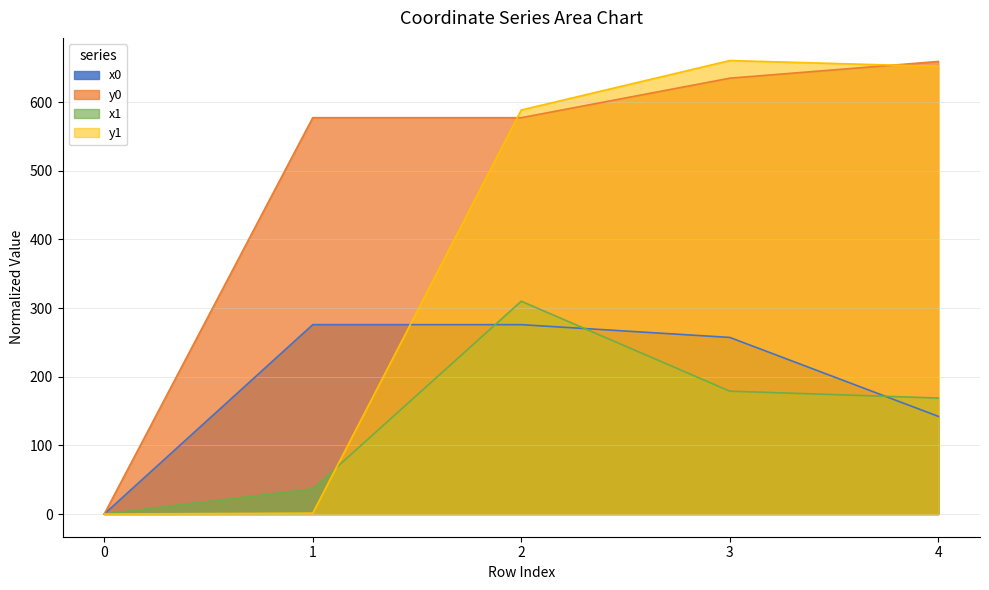

Where do x0 and x1 first cross each other?

1 and 2